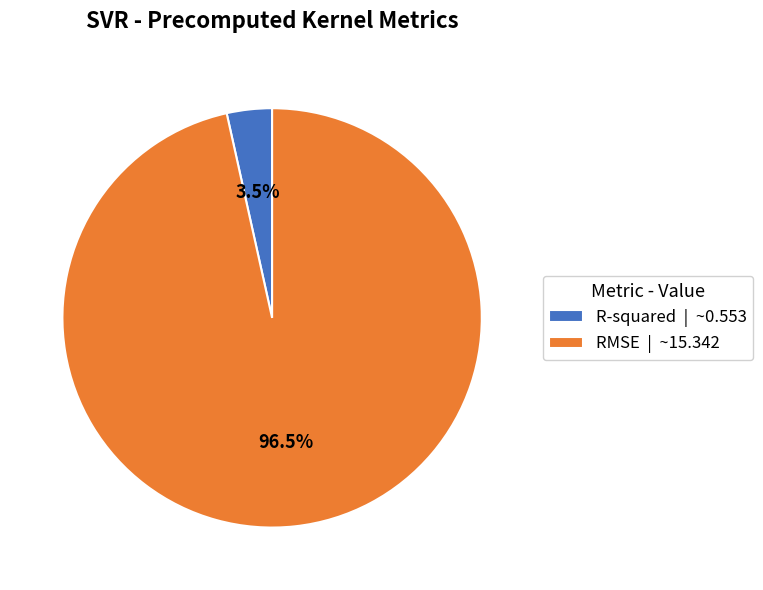

Which has a higher value, R-squared or RMSE?

RMSE